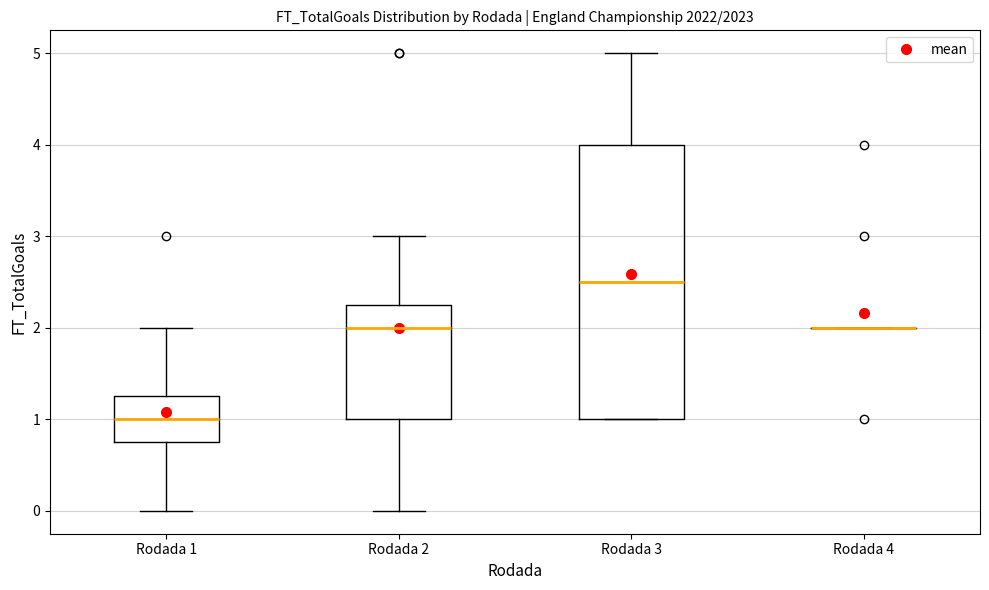

Where is the lower edge of the box for Rodada 1 on the y-axis? The values are not printed on the chart, so give them approximately, as read against the axis.

0.8